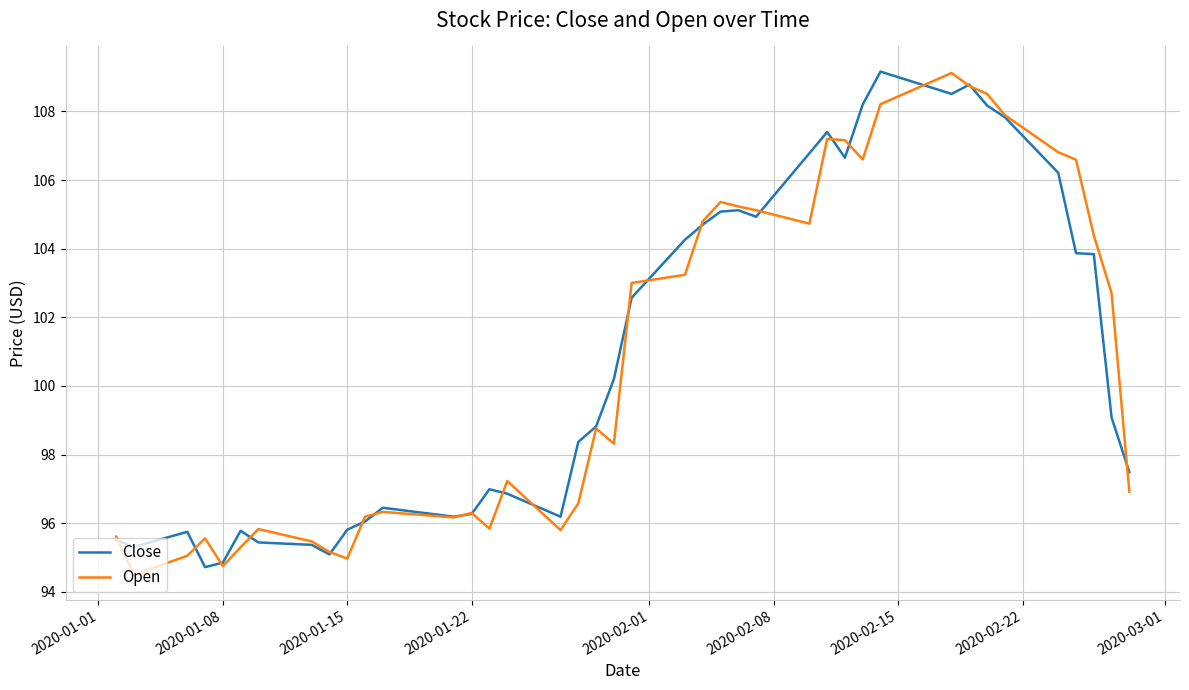

At how many categories does at least one series exceed 104?

17